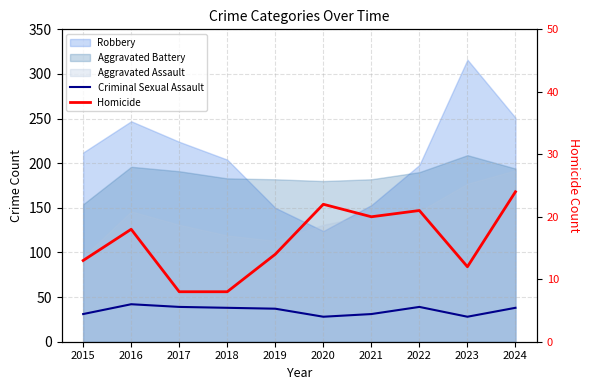

What is the difference between the Criminal Sexual Assault values at 2015 and 2024?

7